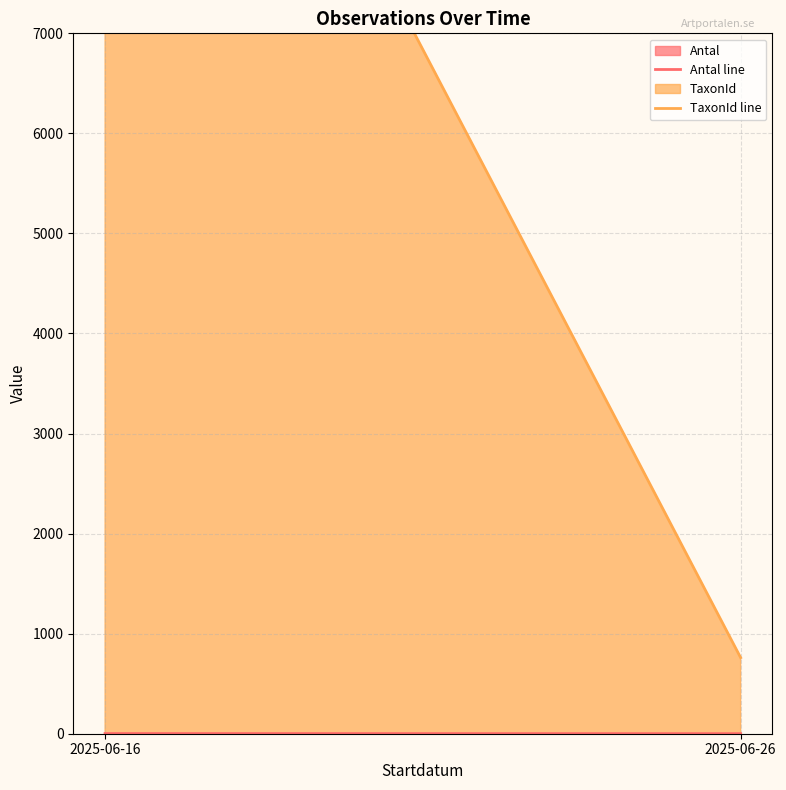

Rank the series at 2025-06-16 from highest to lowest value.

TaxonId line, Antal line